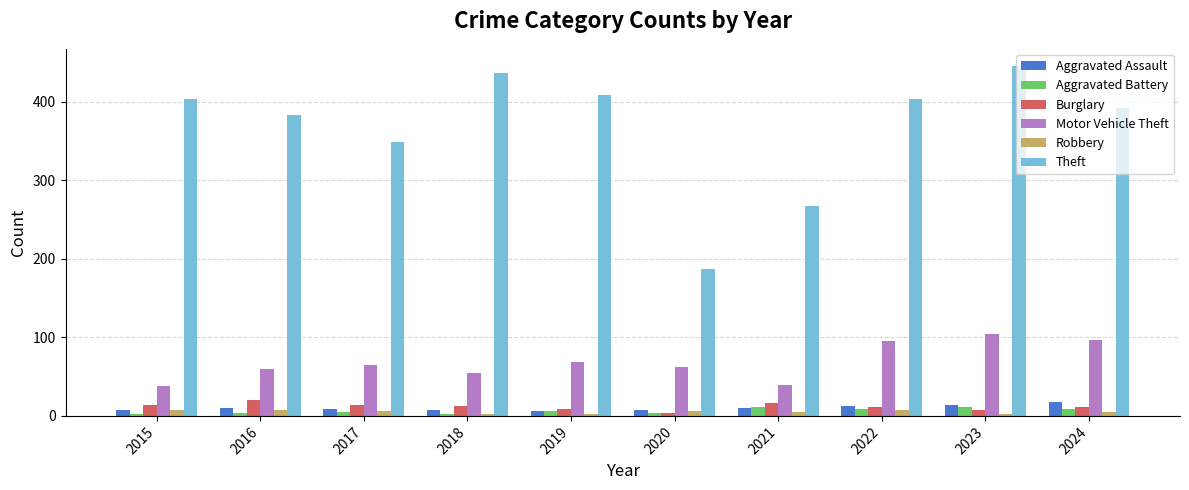

What are all the series names shown in the legend?

Aggravated Assault, Aggravated Battery, Burglary, Motor Vehicle Theft, Robbery, Theft